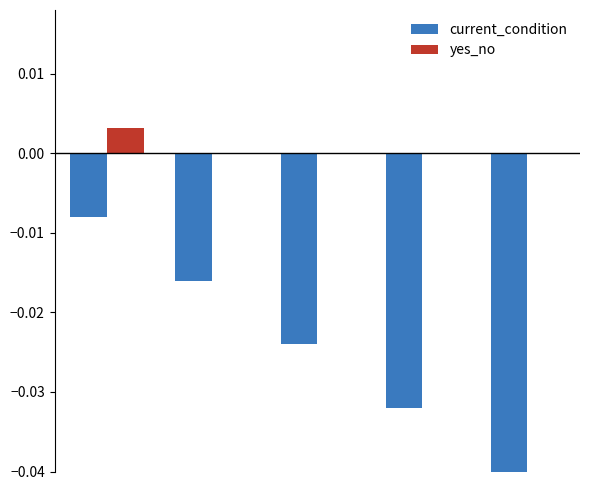

Count the number of categories in the chart.

5